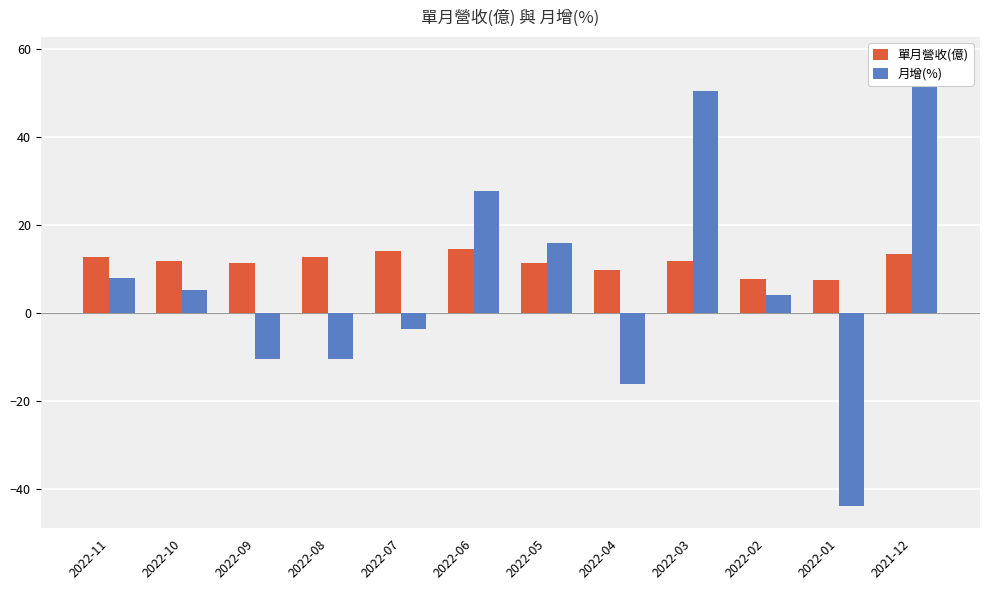

Reading left to right, extract all data points from this chart.

單月營收(億): 12.8	11.8	11.3	12.6	14.1	14.6	11.4	9.8	11.8	7.8	7.5	13.4
月增(%): 7.9	5.2	-10.5	-10.6	-3.6	27.8	15.9	-16.1	50.4	4.0	-43.9	57.6